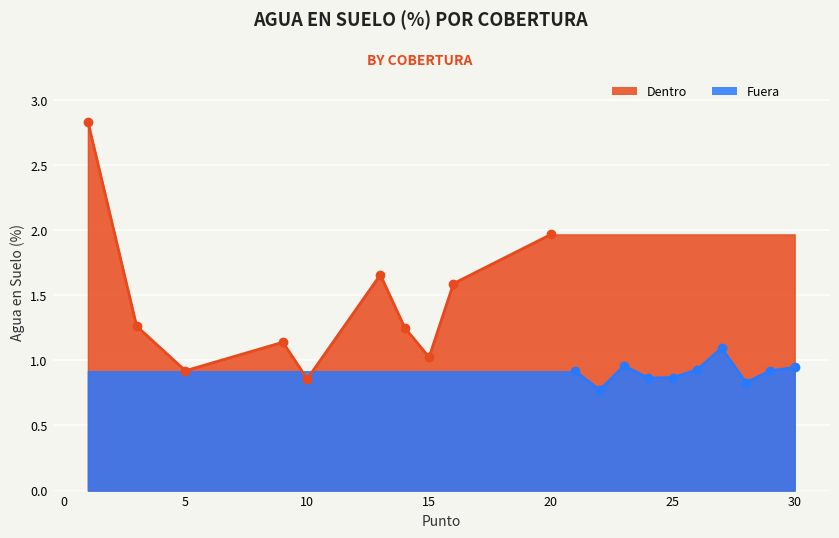

How many lines are shown in the chart?

2